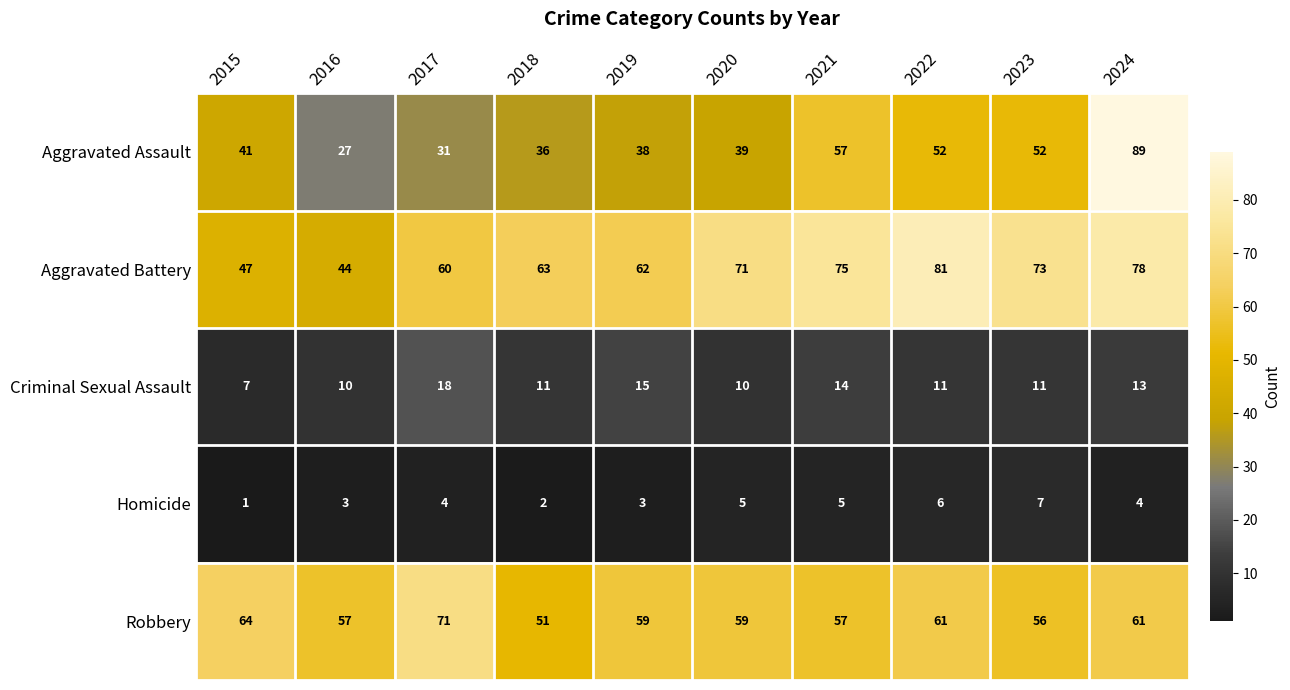

Which category has the highest value in the Homicide series?

2023